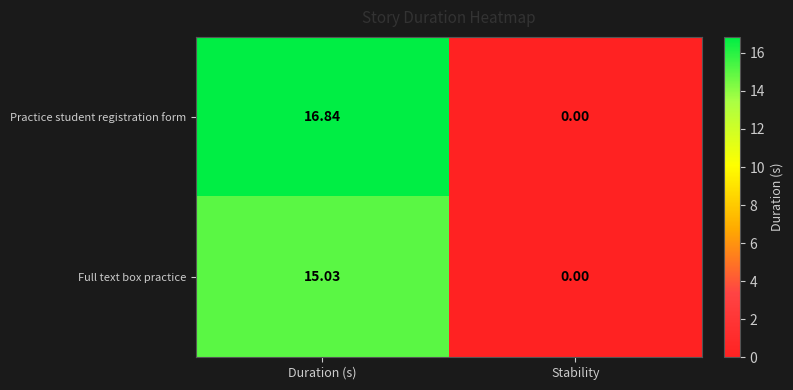

At which label is Practice student registration form closest to 8?

Stability